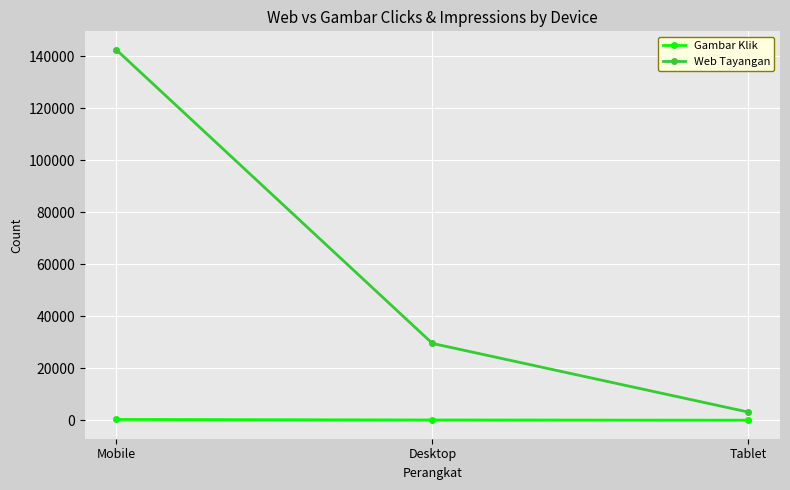

What is the difference between the maximum and minimum values in the Gambar Klik series?

292